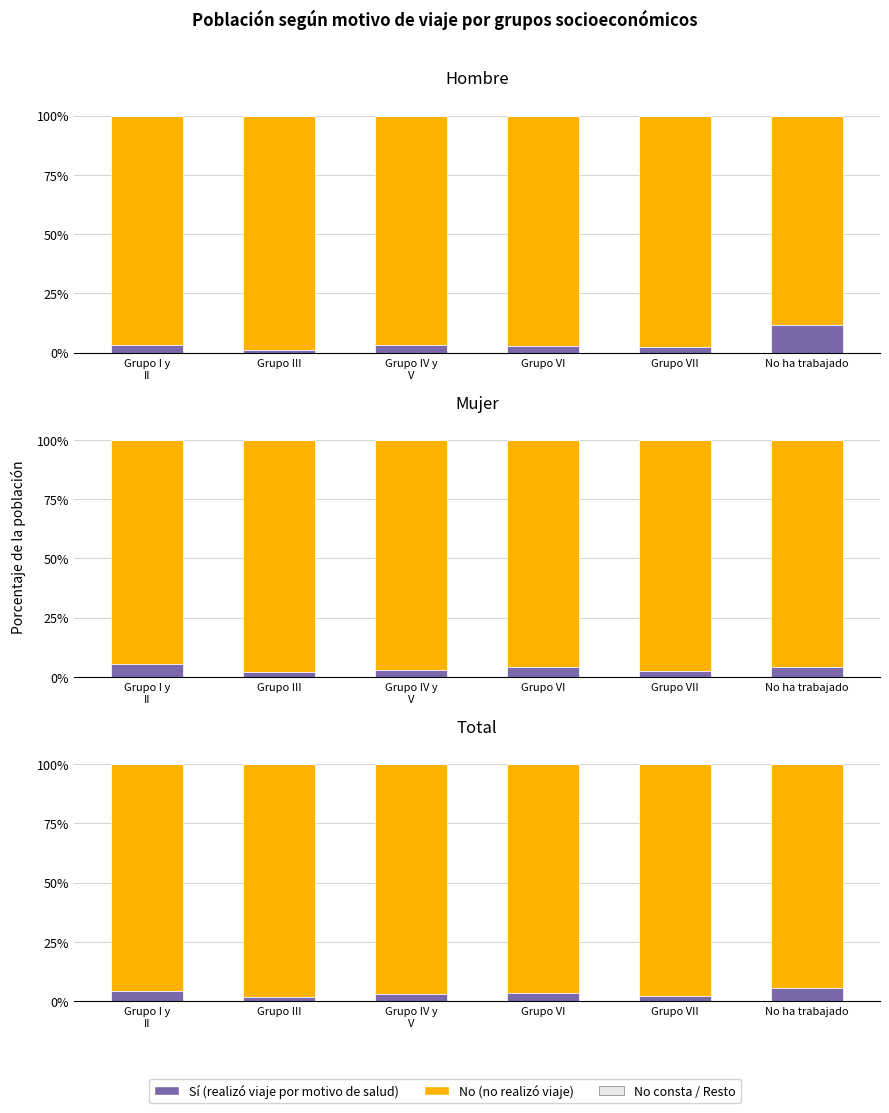

What is the label of the 2nd bar from the right?

Grupo VII